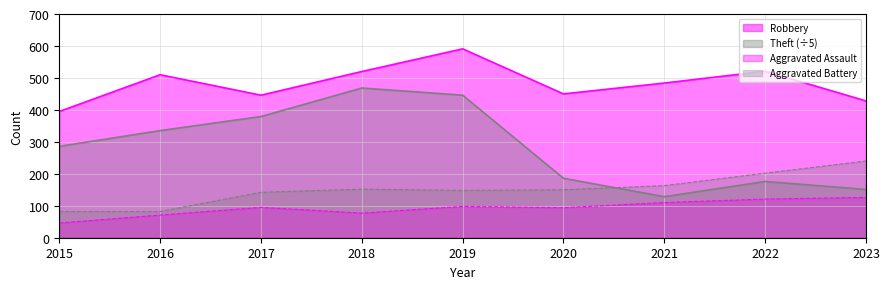

True or false: Robbery and Theft cross at least once.

False